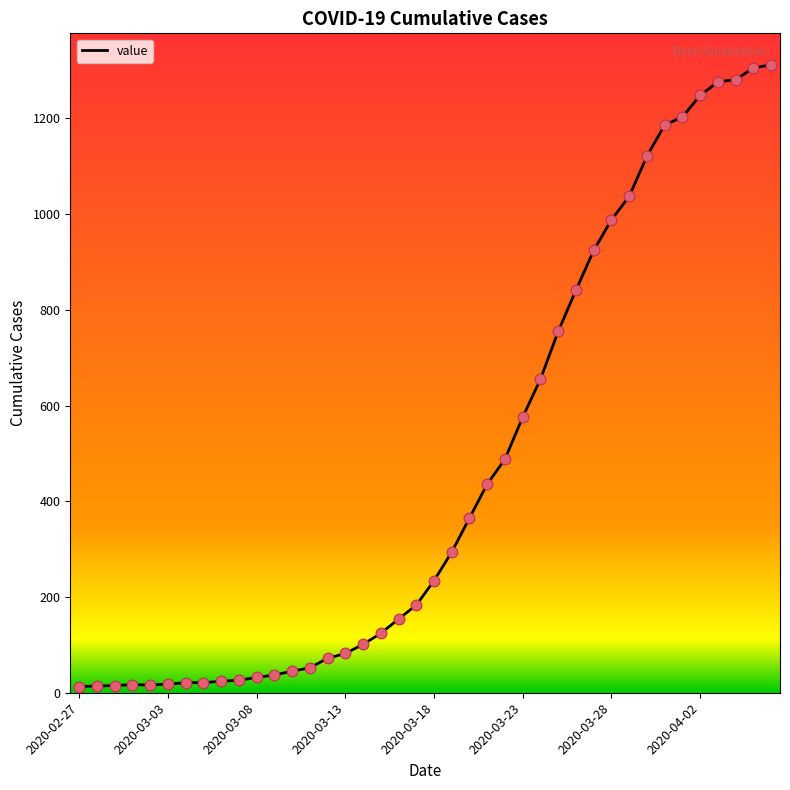

What is the maximum value shown in the chart?

1312